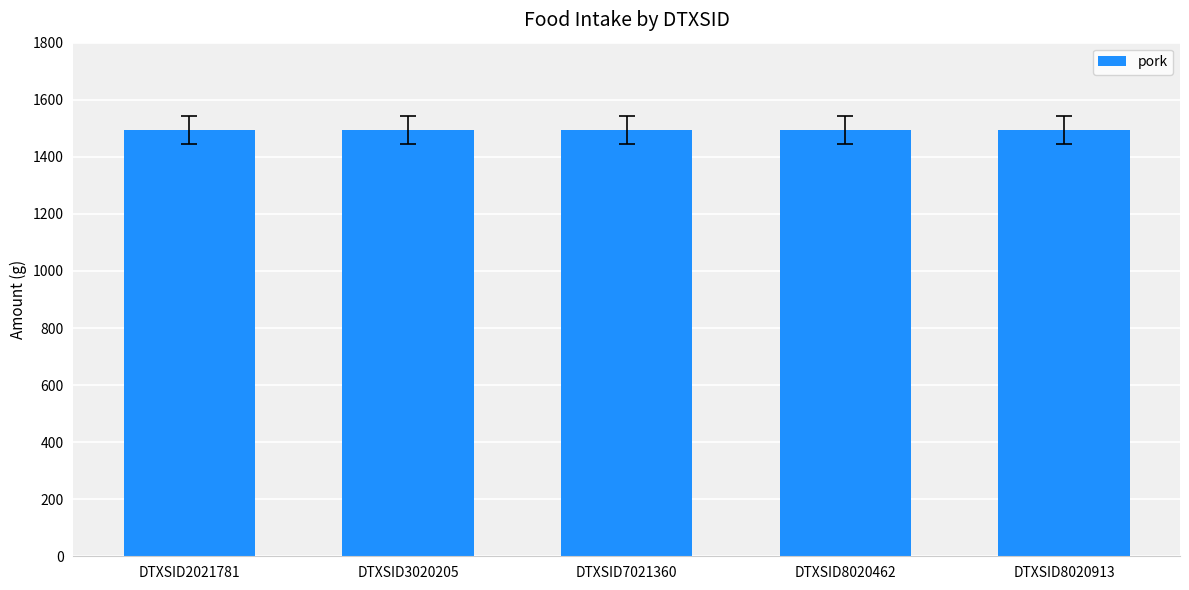

Does the chart contain any negative values?

No